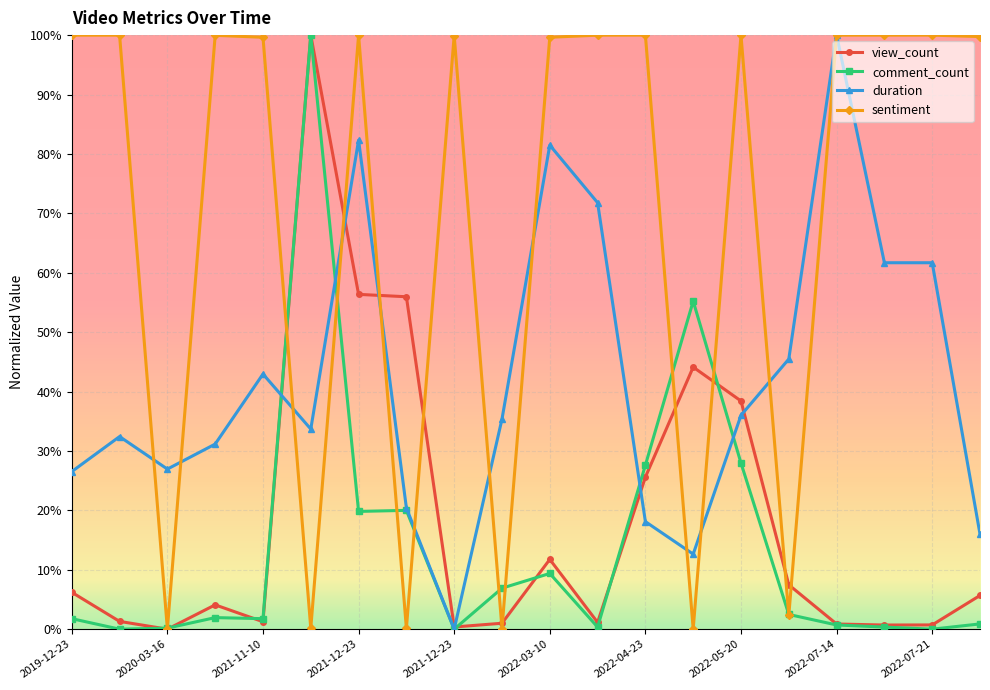

Does the chart display data point markers on the line(s)?

Yes